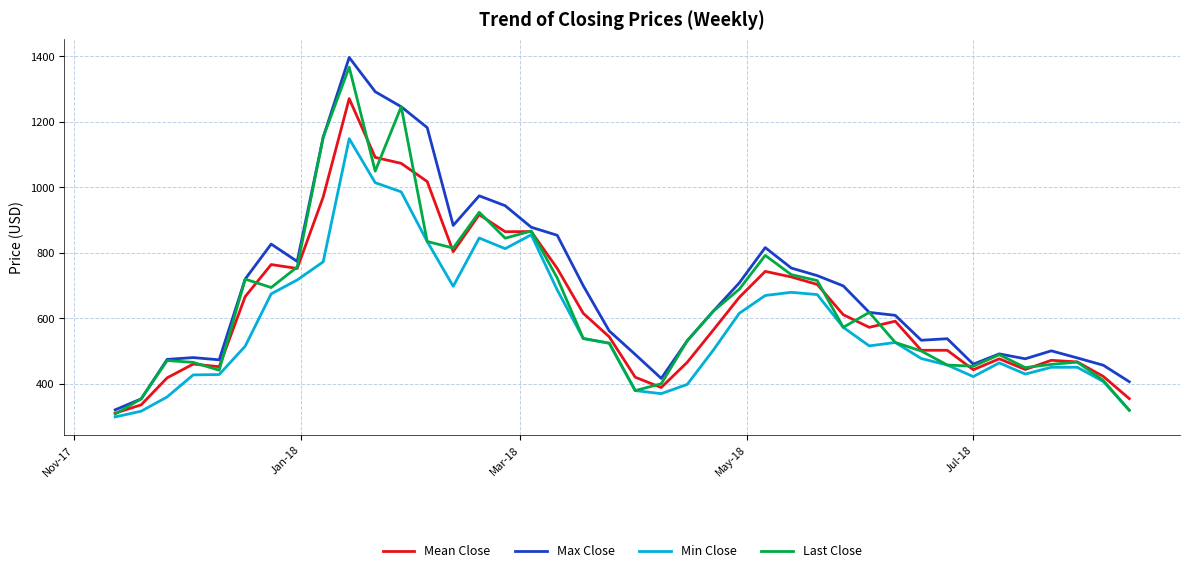

What is the difference between the maximum and minimum values in the Mean Close series?

960.1